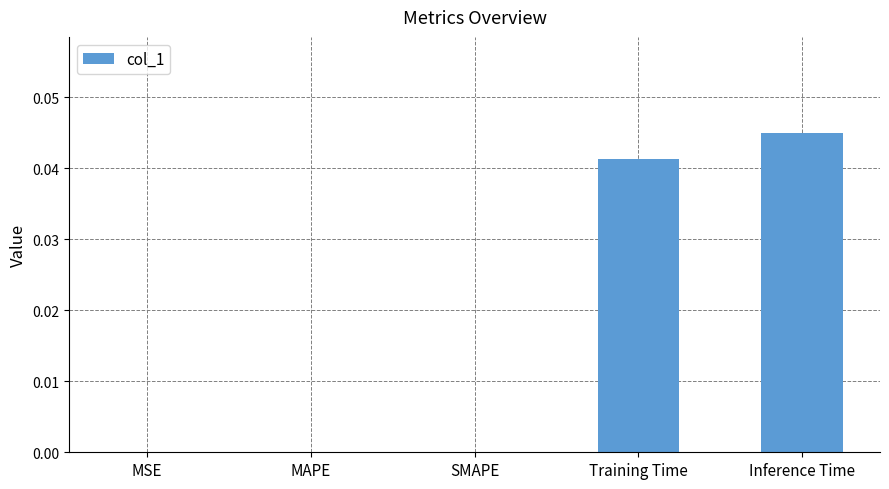

Is it true that the value at MAPE is 0.0?

True